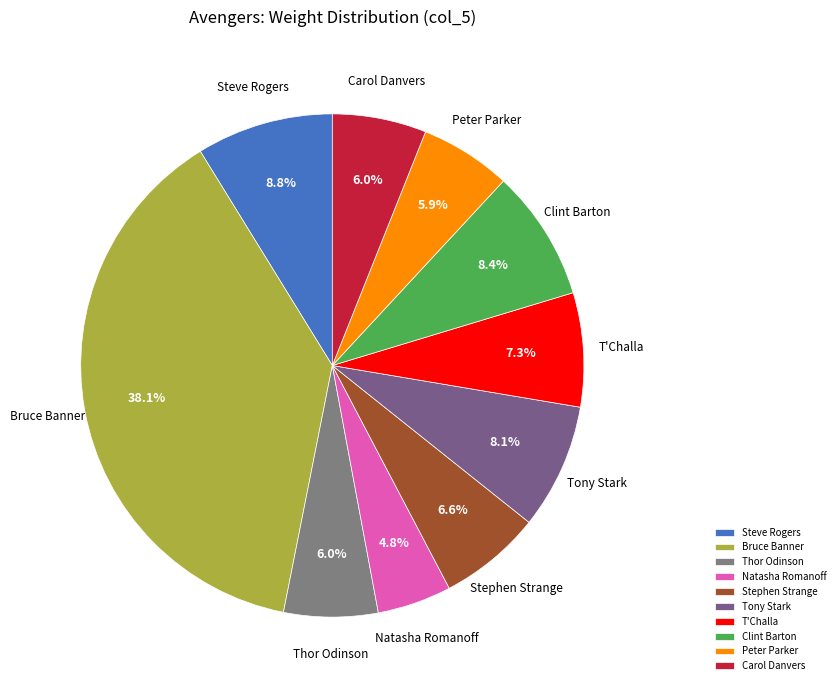

To the nearest percent, what is the combined percentage of Stephen Strange and Carol Danvers?

13%